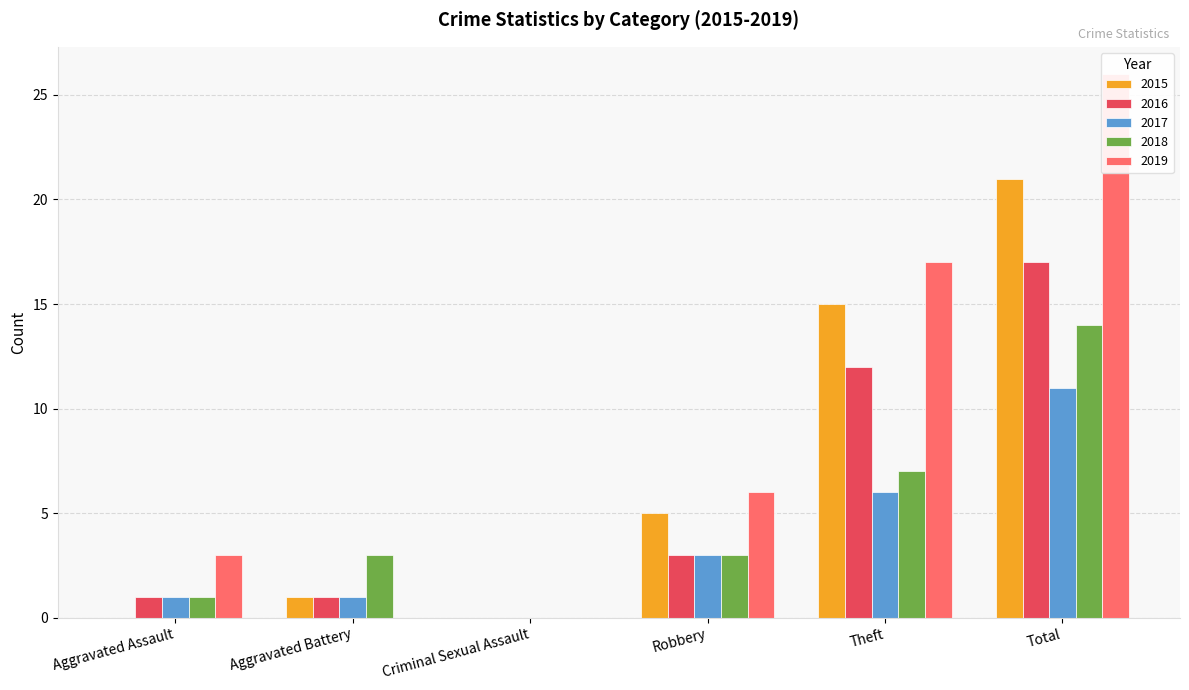

Rank the series at Robbery from lowest to highest value.

2016, 2017, 2018, 2015, 2019